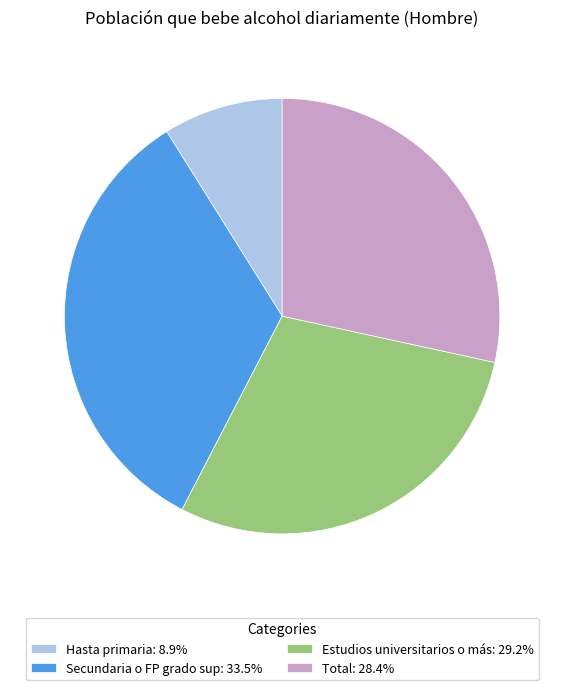

What is the smallest slice in the pie chart?

Hasta primaria